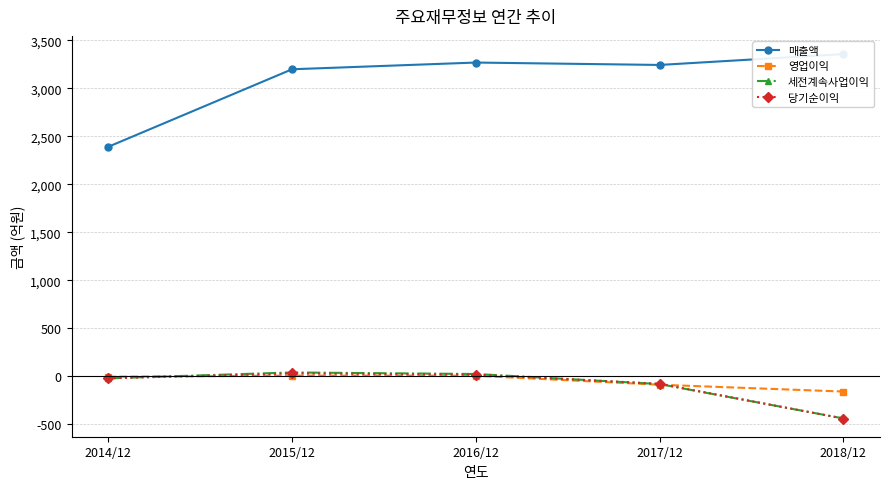

What is the smallest value displayed?

-441